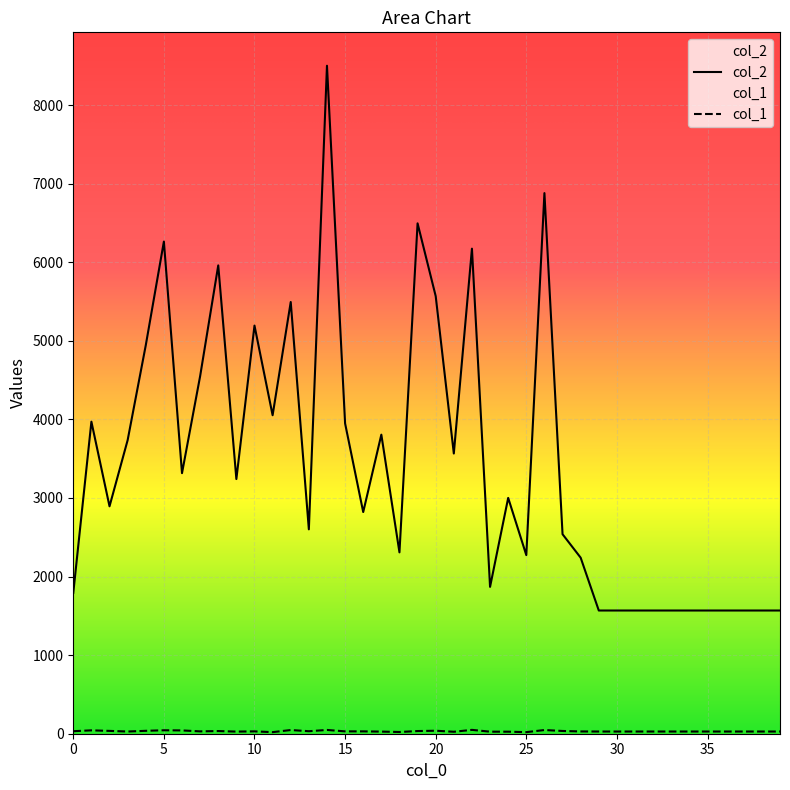

How many interior local valleys does the col_2 series have?

10